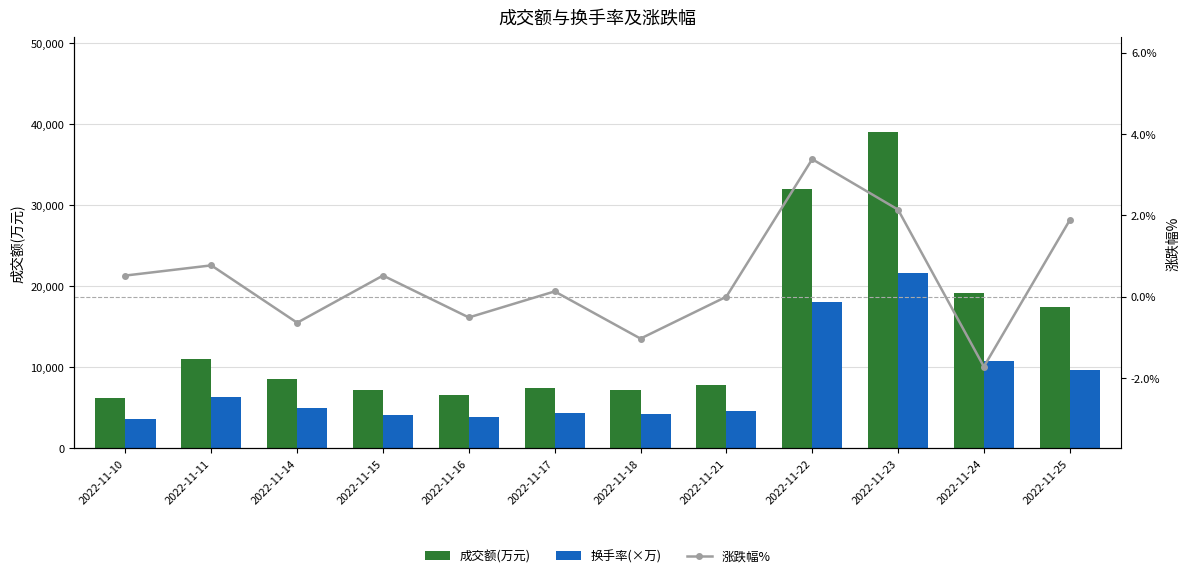

What are all the series names shown in the legend?

成交额(万元), 换手率(×万), 涨跌幅%